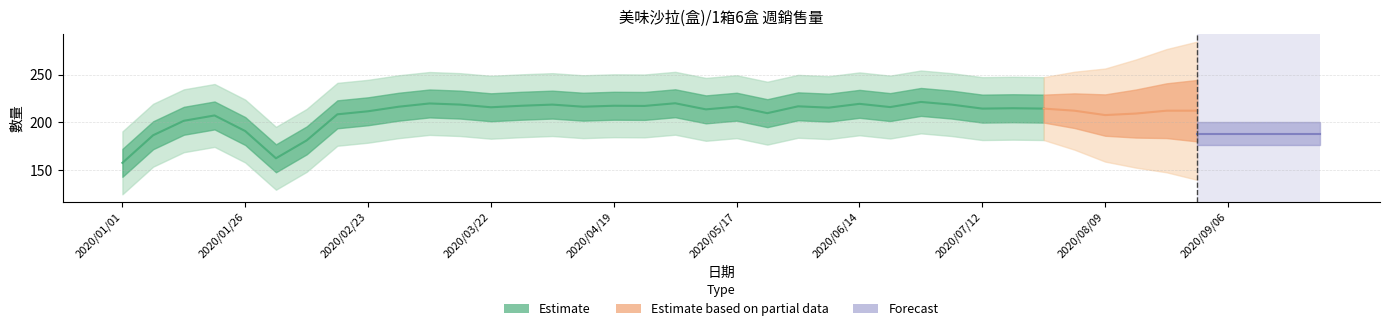

How many lines are shown in the chart?

1